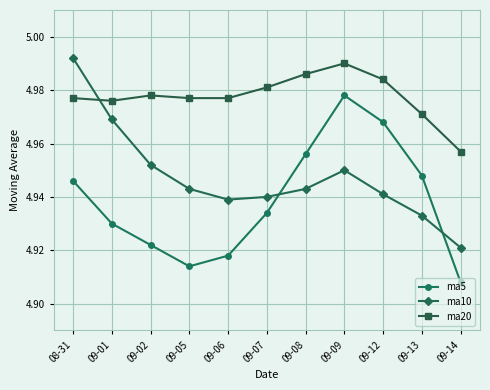

Where do ma10 and ma5 first cross each other?

09-07 and 09-08